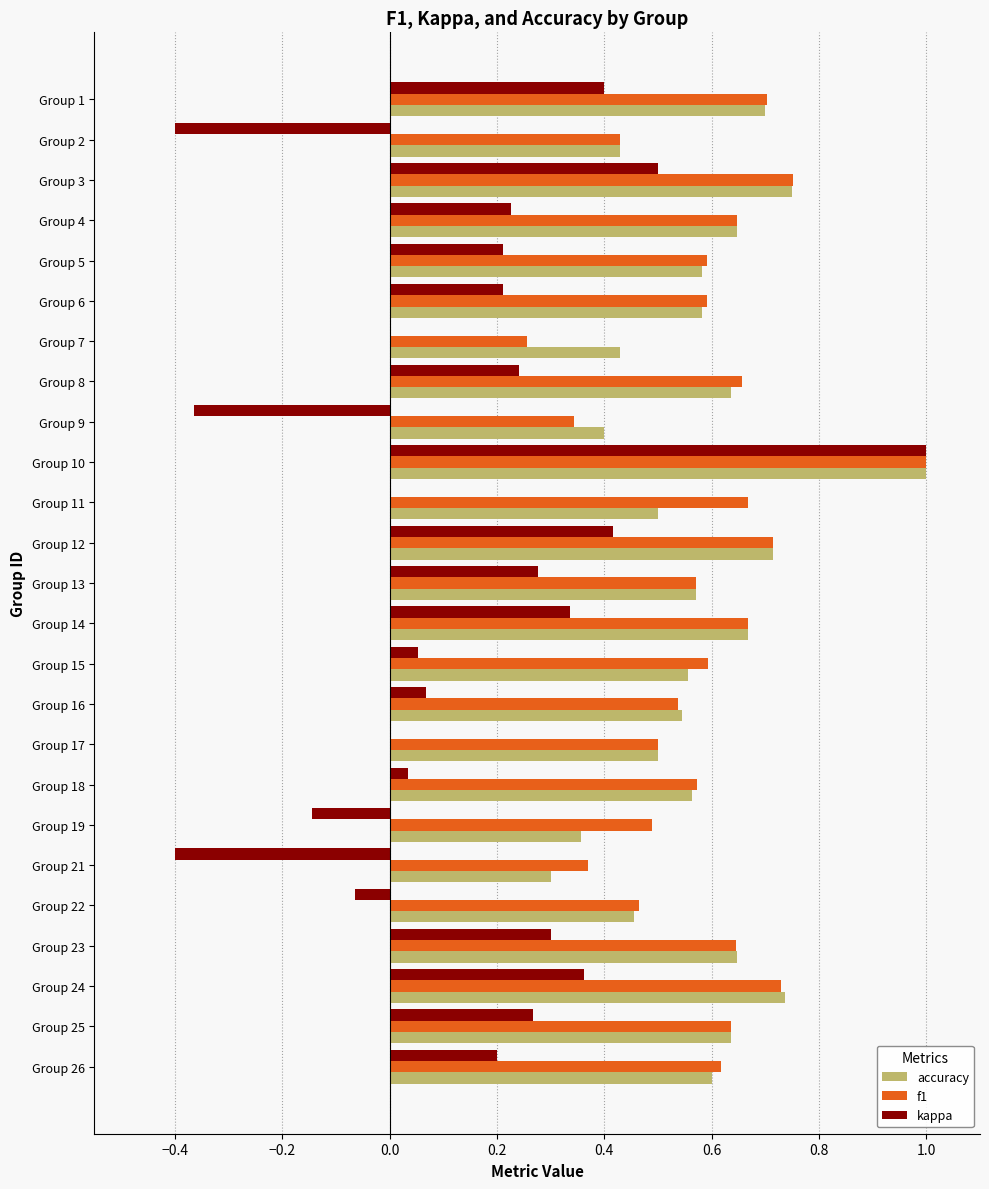

At which category is the sum across all series the highest?

Group 10